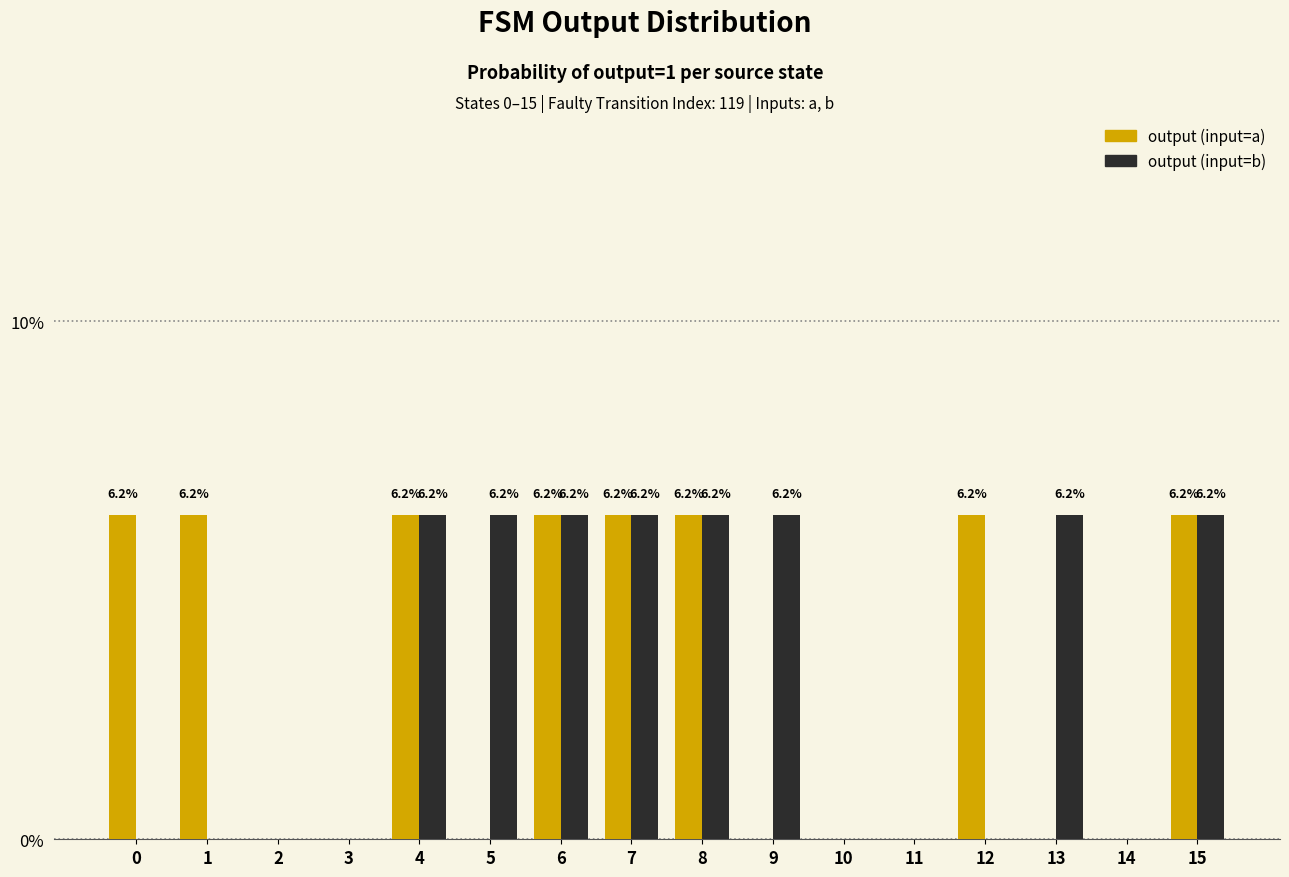

How many positive values does the output (input=a) series have?

8